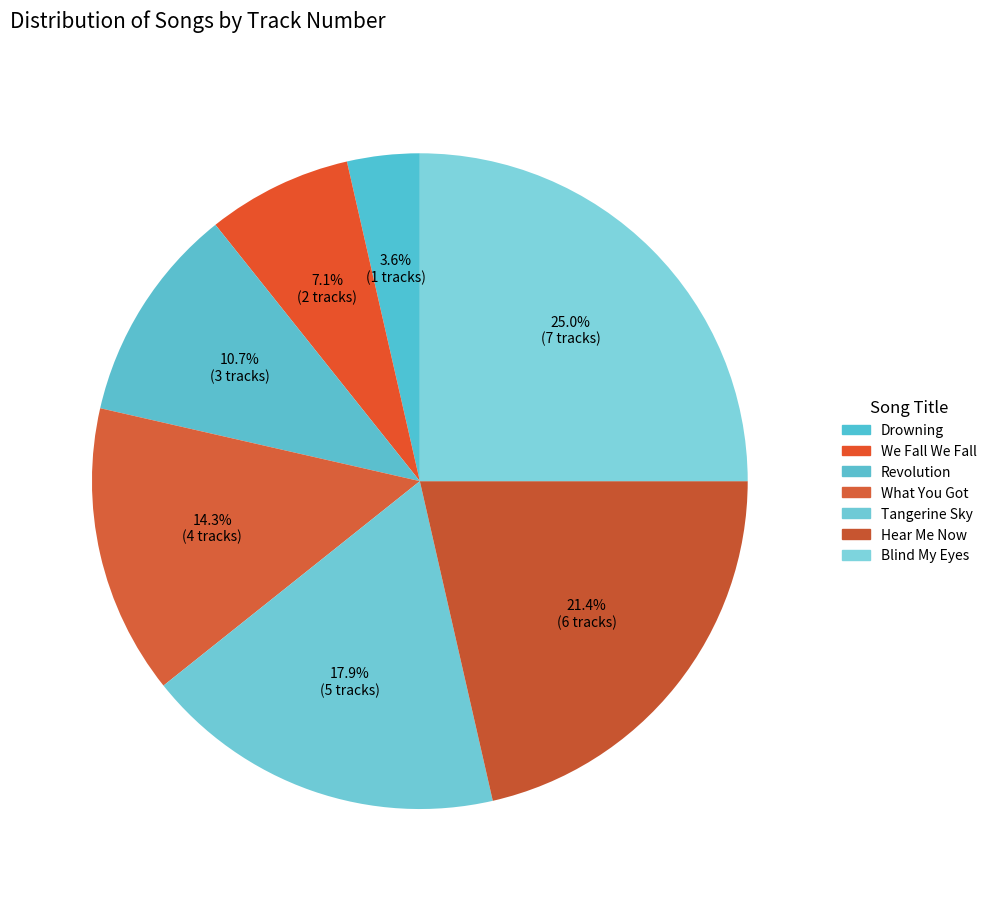

Which category has the smallest portion of the pie?

Drowning